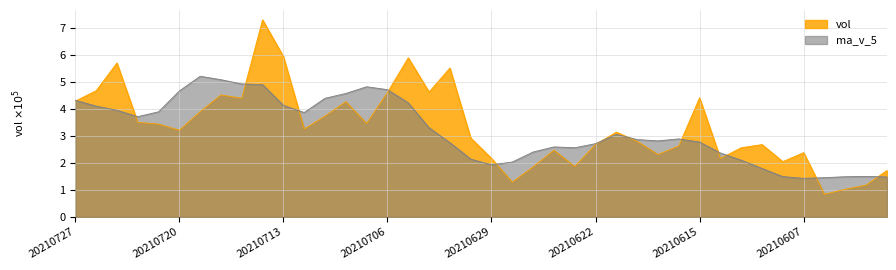

Is it true that vol equals 2.5 at 20210625?

False